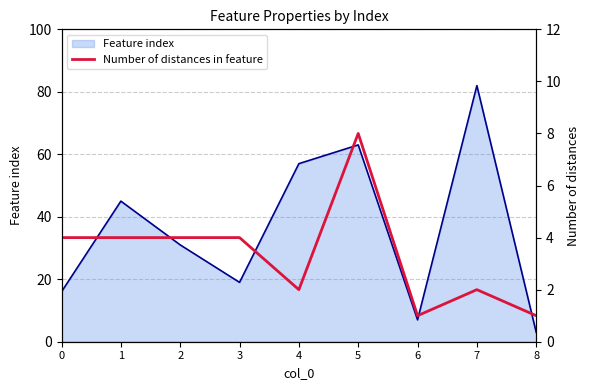

How many values are below 4?

4